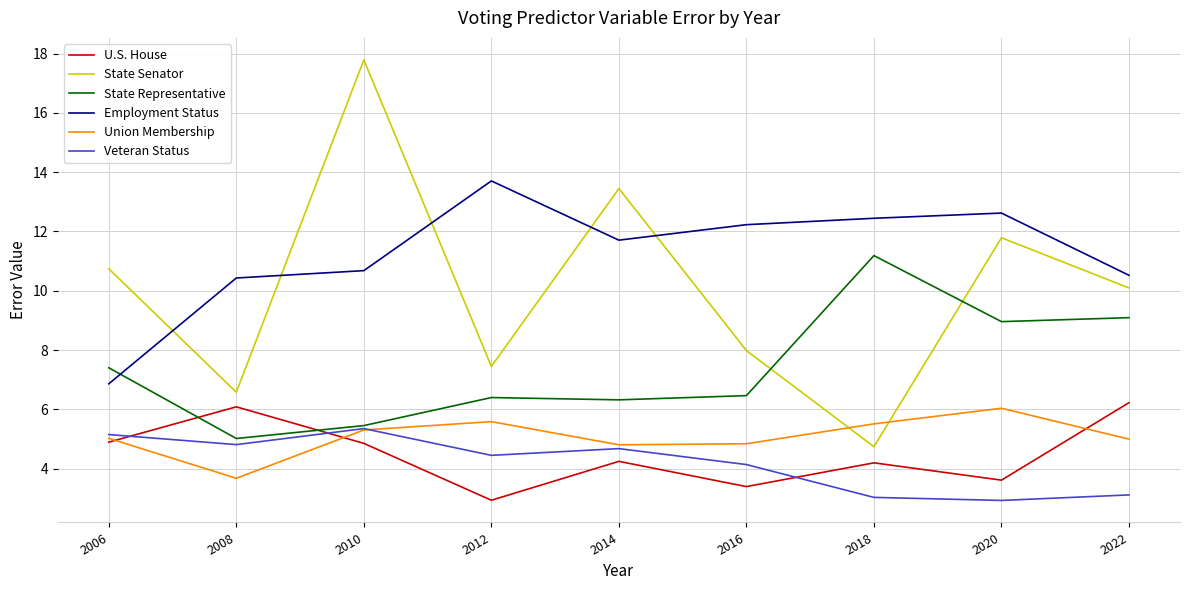

At which label is State Senator closest to 11?

2006